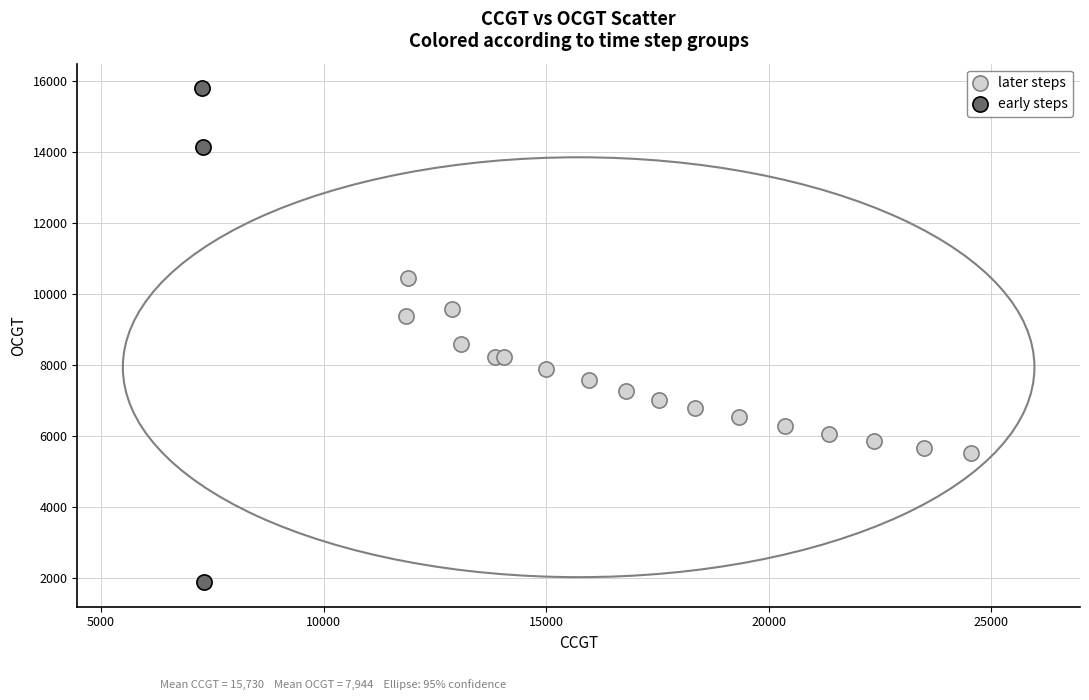

Which series contains the highest Y value?

early steps